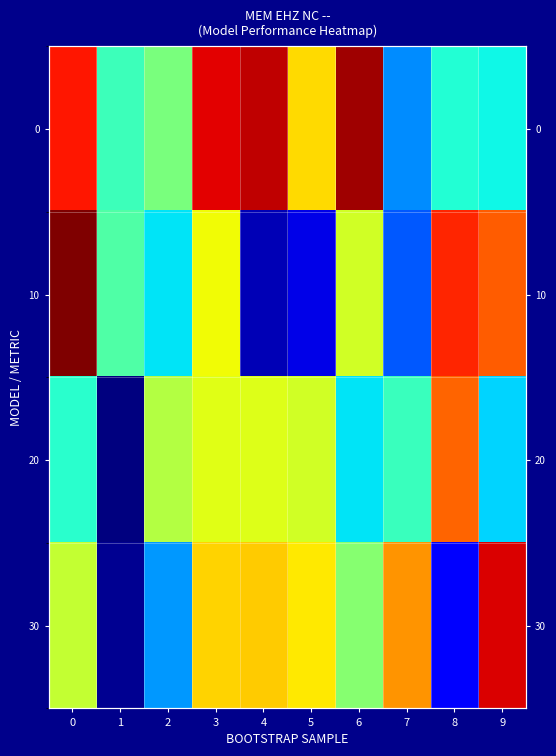

The 0 series shows 0.7 at 1. True or false?

False